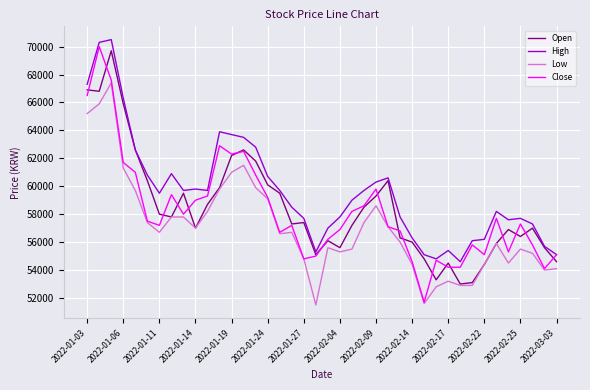

What is the minimum value shown in the chart?

51500